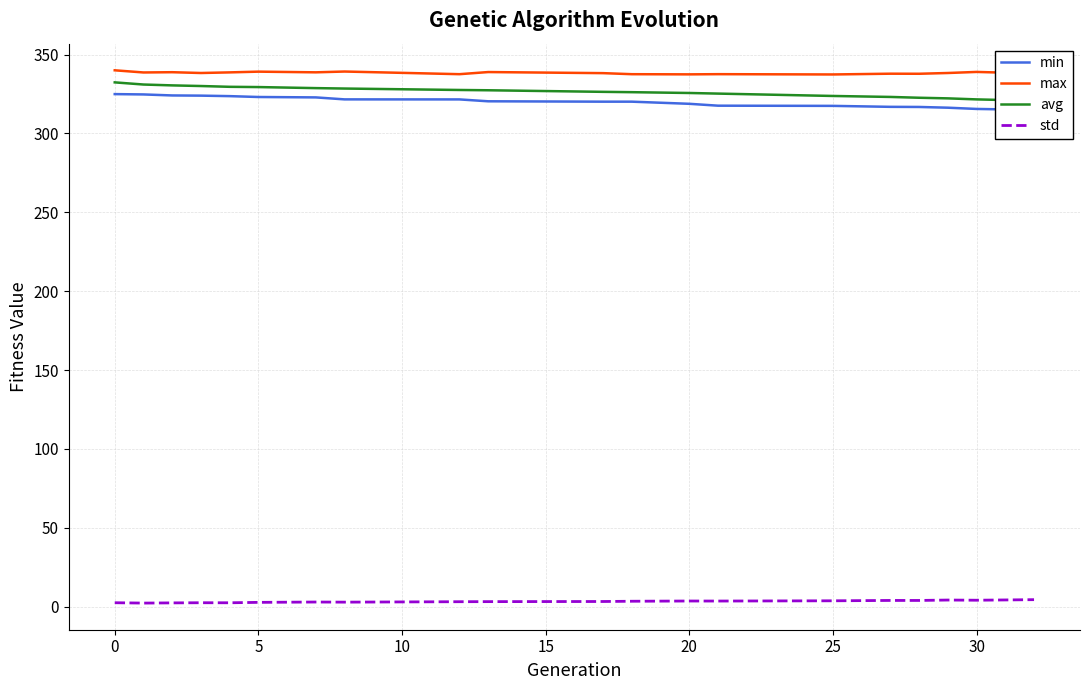

What is the difference between the maximum and second lowest values in the max series?

2.6